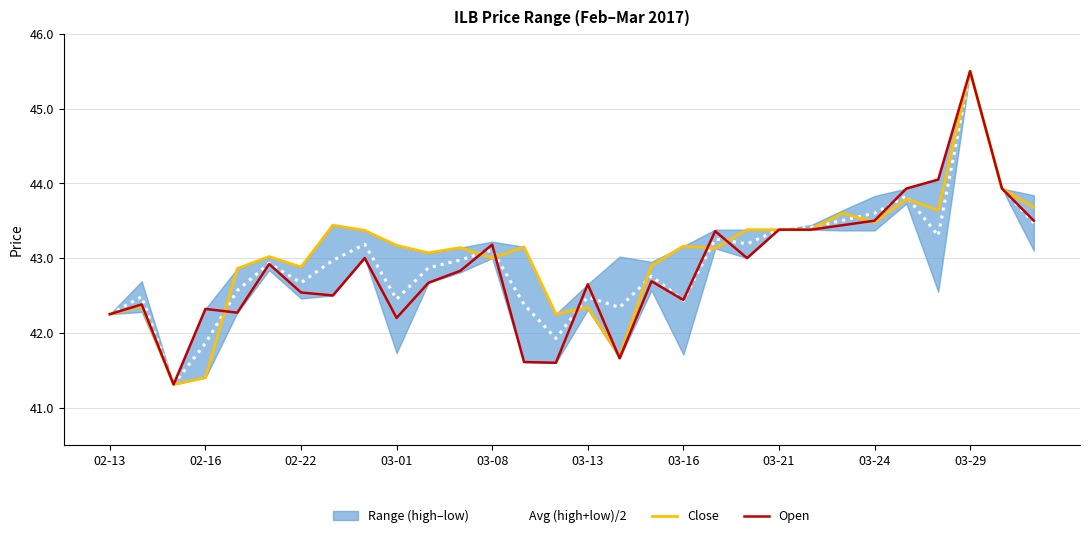

True or false: Close has a value of 15.9 at 03-24.

False